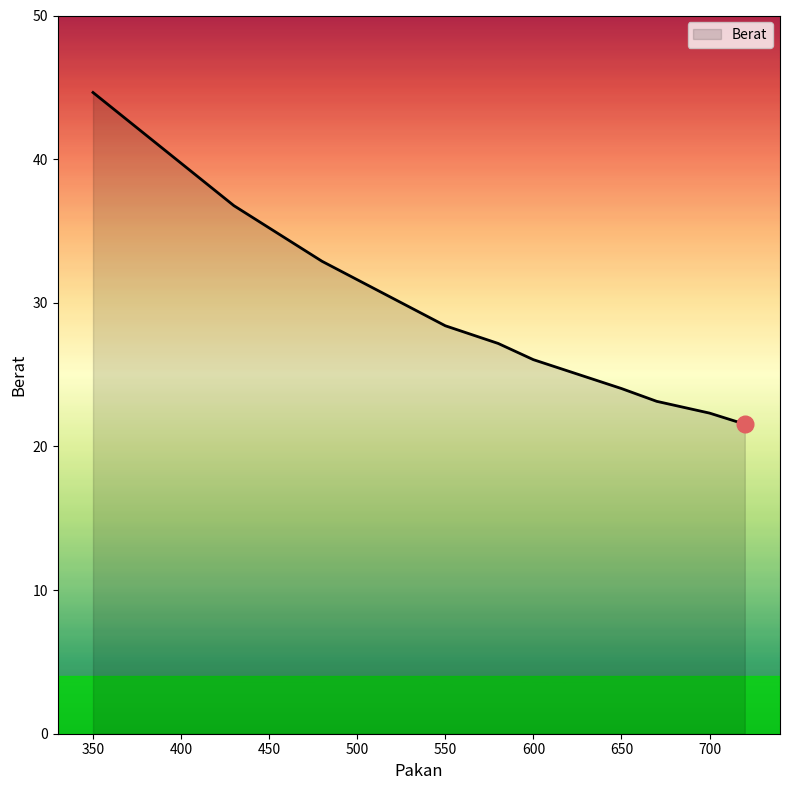

What is the difference between the maximum and minimum values?

23.1